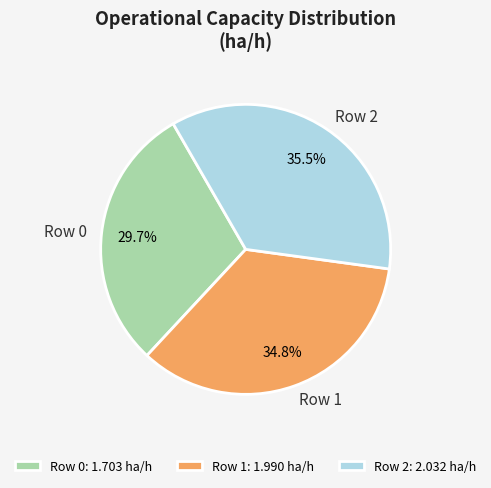

What is the largest slice in the pie chart?

Row 2